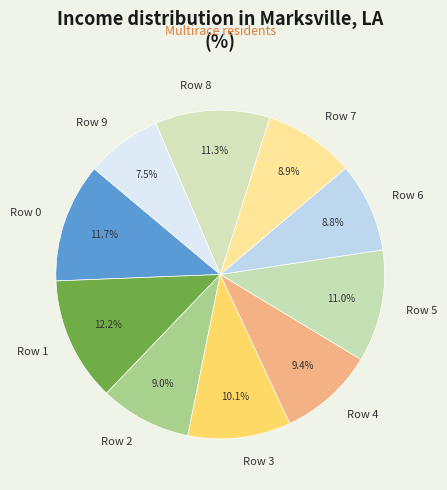

Is Row 8 the majority of the pie?

No